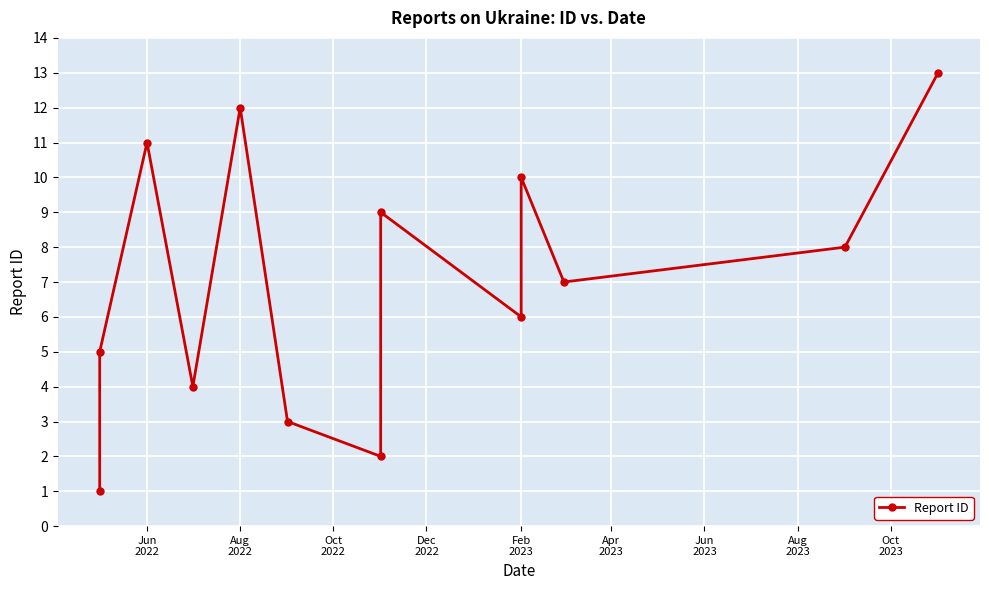

What is the value of the 4th point from the left?

4